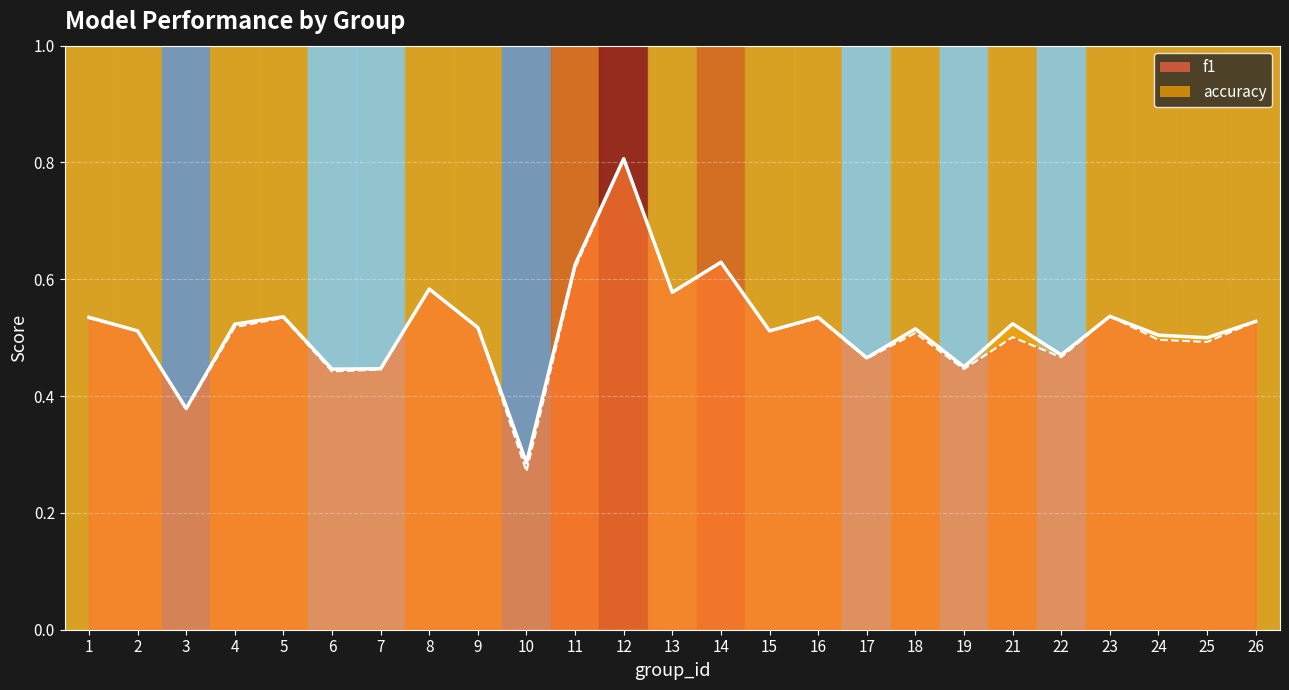

Reading left to right, extract all data points from this chart.

f1: 0.5	0.5	0.4	0.5	0.5	0.4	0.4	0.6	0.5	0.3	0.6	0.8	0.6	0.6	0.5	0.5	0.5	0.5	0.4	0.5	0.5	0.5	0.5	0.5	0.5
accuracy: 0.5	0.5	0.4	0.5	0.5	0.4	0.4	0.6	0.5	0.3	0.6	0.8	0.6	0.6	0.5	0.5	0.5	0.5	0.5	0.5	0.5	0.5	0.5	0.5	0.5